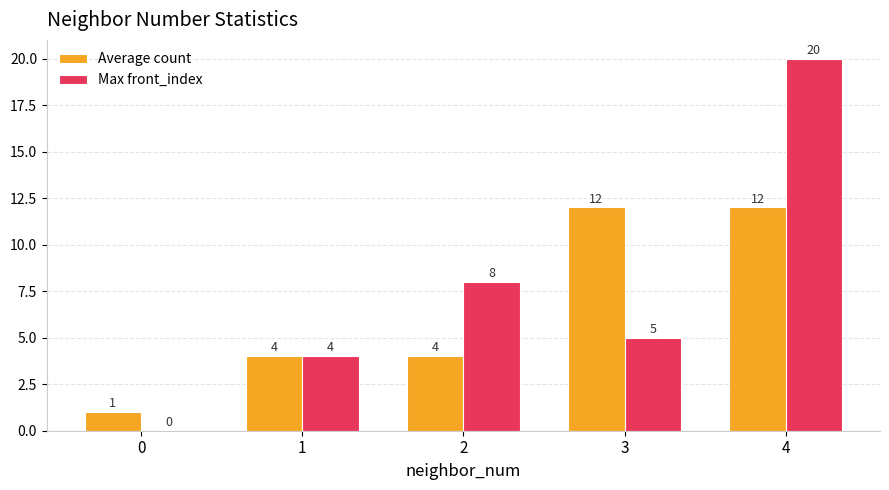

Is it true that Max front_index equals 0 at 0?

True